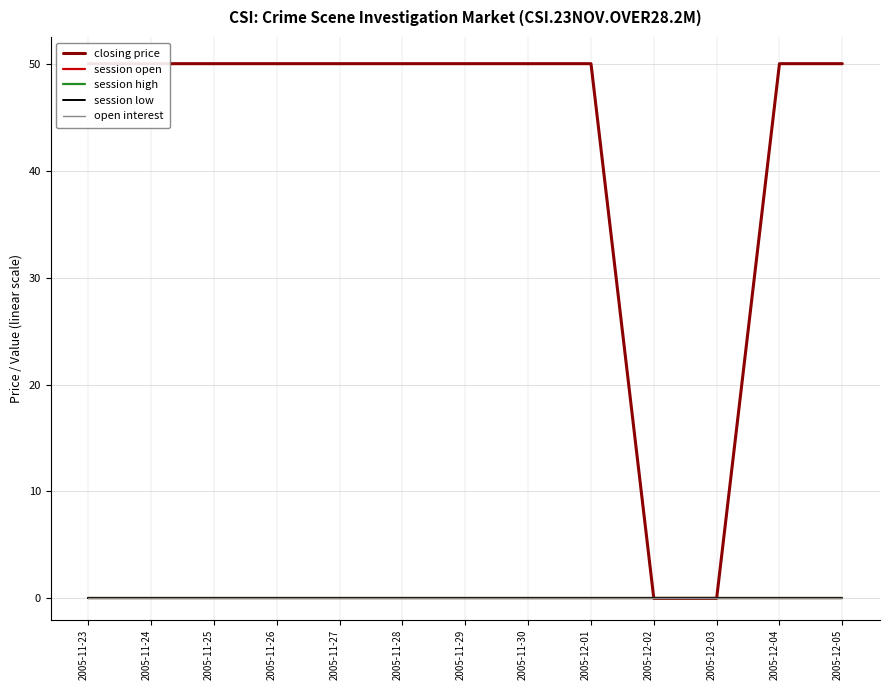

Reading left to right, what are all the values shown in this chart?

closing price: 2005-11-23=50	2005-11-24=50	2005-11-25=50	2005-11-26=50	2005-11-27=50	2005-11-28=50	2005-11-29=50	2005-11-30=50	2005-12-01=50	2005-12-02=0	2005-12-03=0	2005-12-04=50	2005-12-05=50
session open: 2005-11-23=0	2005-11-24=0	2005-11-25=0	2005-11-26=0	2005-11-27=0	2005-11-28=0	2005-11-29=0	2005-11-30=0	2005-12-01=0	2005-12-02=0	2005-12-03=0	2005-12-04=0	2005-12-05=0
session high: 2005-11-23=0	2005-11-24=0	2005-11-25=0	2005-11-26=0	2005-11-27=0	2005-11-28=0	2005-11-29=0	2005-11-30=0	2005-12-01=0	2005-12-02=0	2005-12-03=0	2005-12-04=0	2005-12-05=0
session low: 2005-11-23=0	2005-11-24=0	2005-11-25=0	2005-11-26=0	2005-11-27=0	2005-11-28=0	2005-11-29=0	2005-11-30=0	2005-12-01=0	2005-12-02=0	2005-12-03=0	2005-12-04=0	2005-12-05=0
open interest: 2005-11-23=0	2005-11-24=0	2005-11-25=0	2005-11-26=0	2005-11-27=0	2005-11-28=0	2005-11-29=0	2005-11-30=0	2005-12-01=0	2005-12-02=0	2005-12-03=0	2005-12-04=0	2005-12-05=0